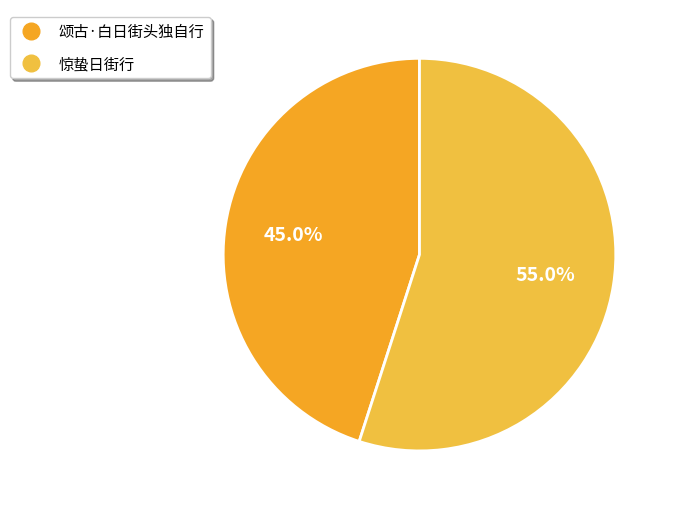

What percentage is the 颂古·白日街头独自行 slice, to the nearest percent?

45%